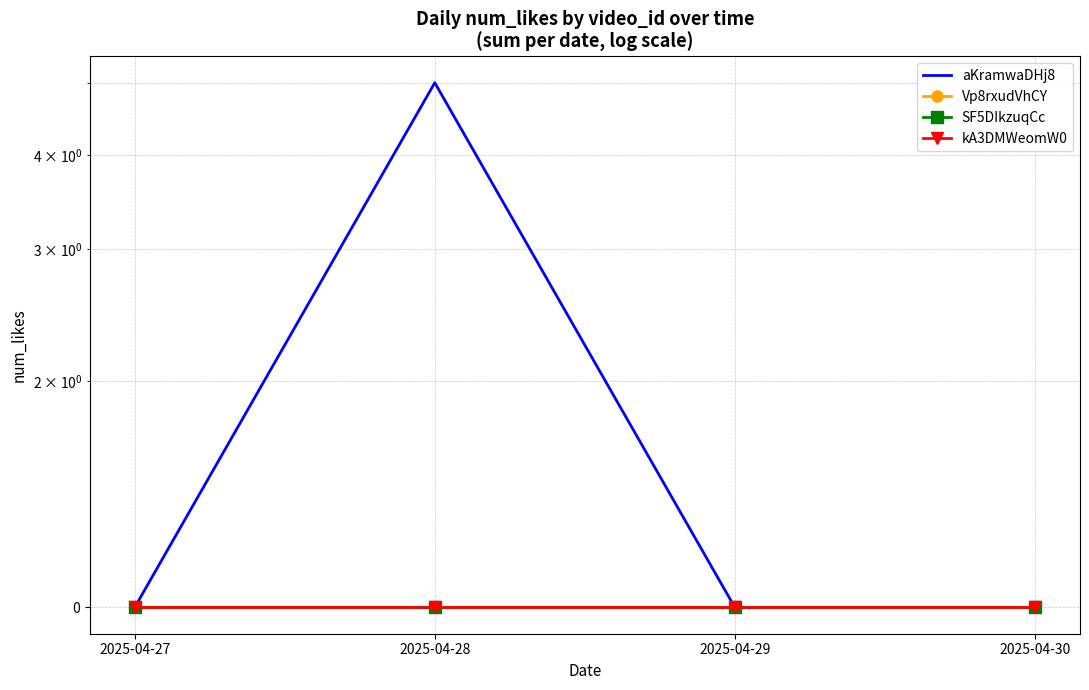

What are all the series names shown in the legend?

aKramwaDHj8, Vp8rxudVhCY, SF5DIkzuqCc, kA3DMWeomW0